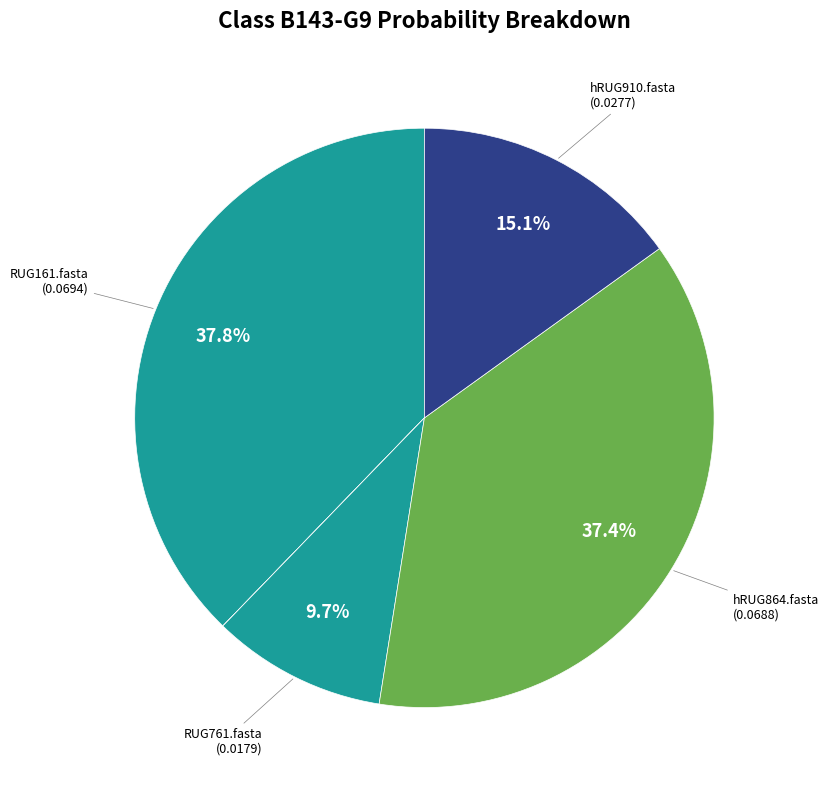

How many segments does this pie chart have?

6